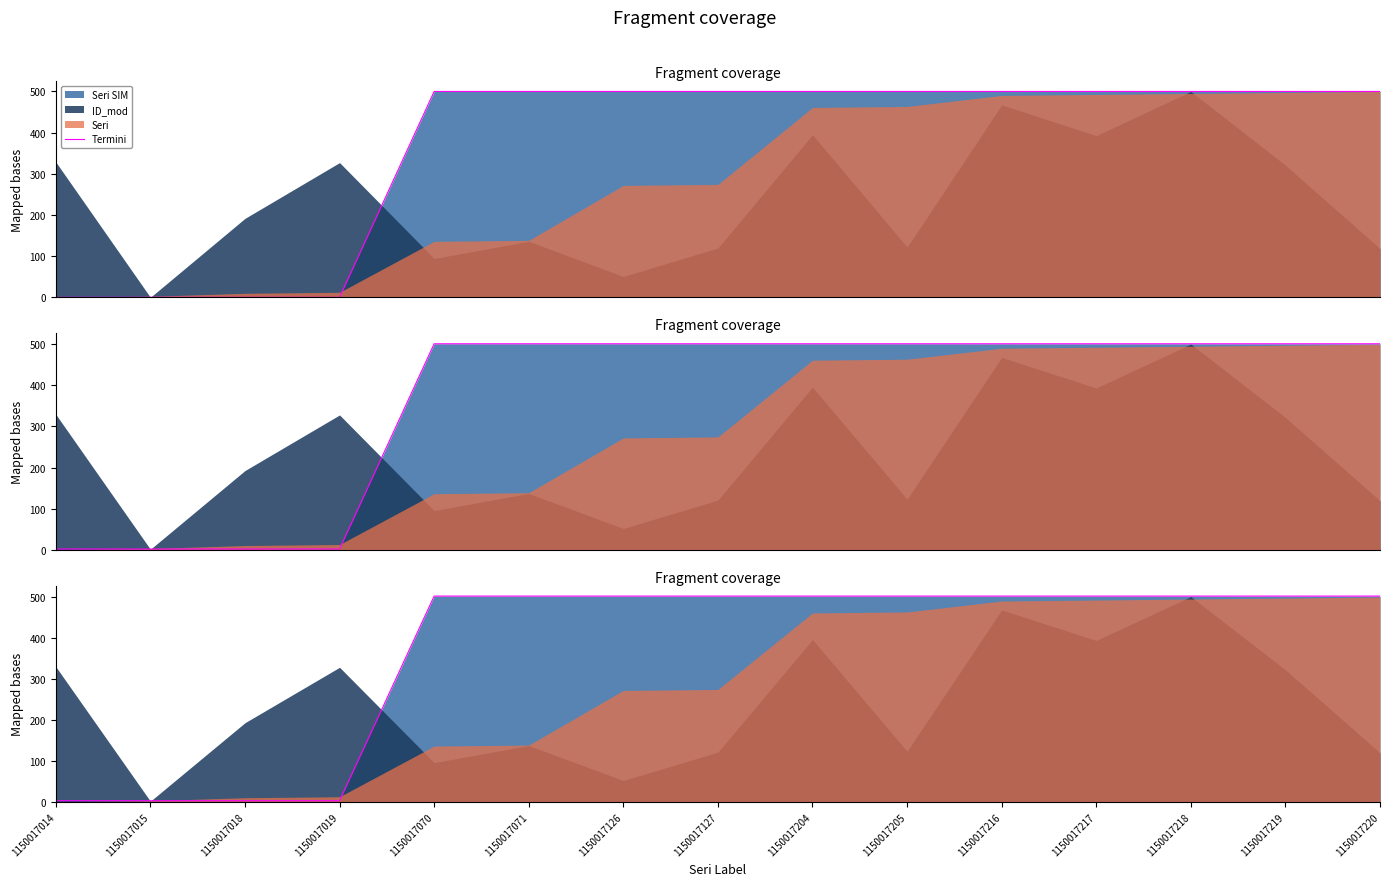

Is it true that the value at 1150017216 is 320.5?

False